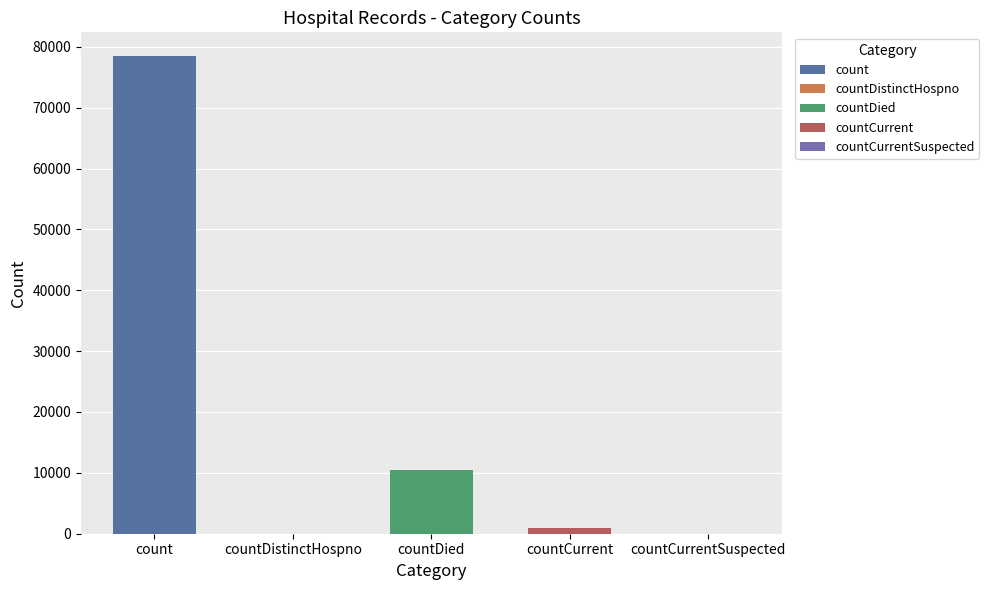

What is the sum of all values?

89886